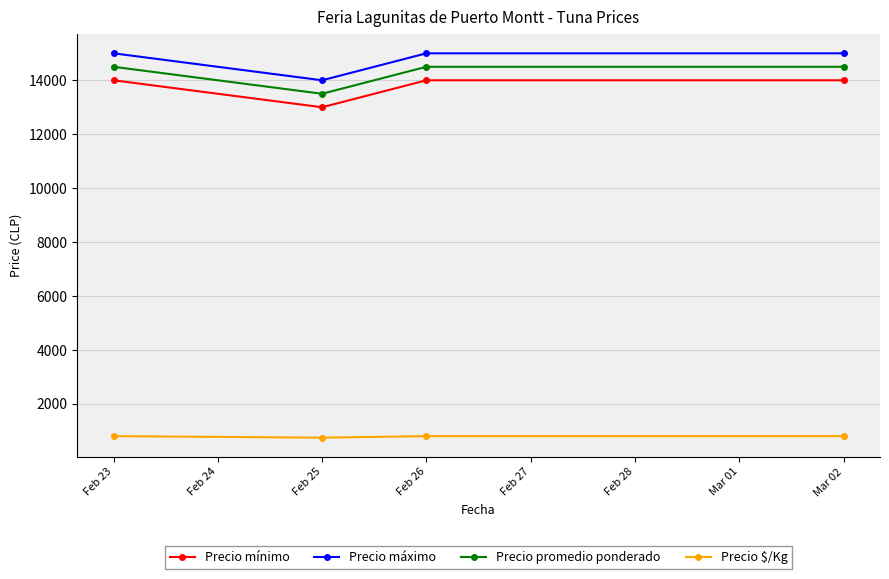

What is the maximum value for Precio promedio ponderado?

14500